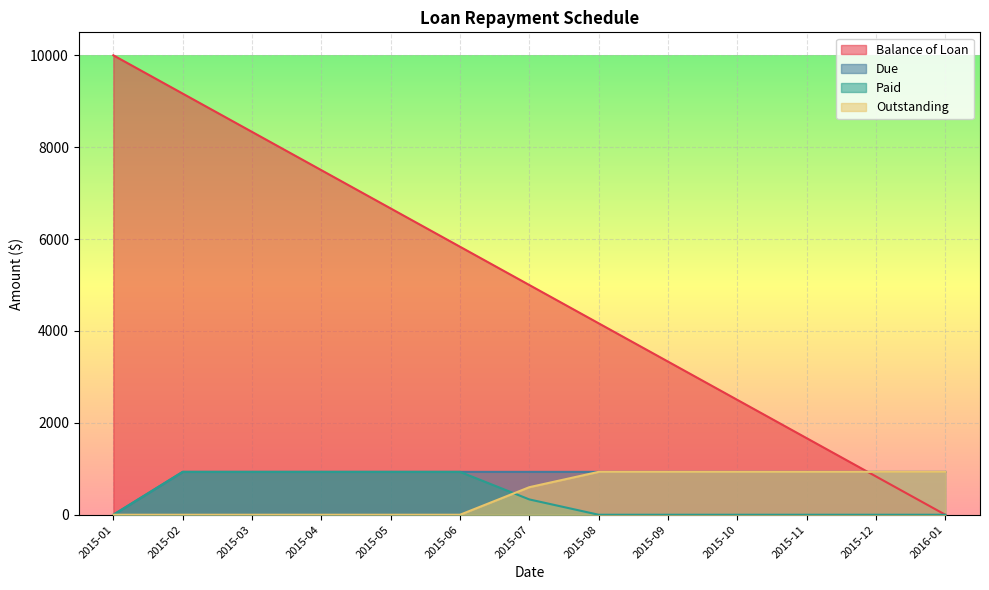

What is the spread (max minus min) of values at 2015-10?

2500.0